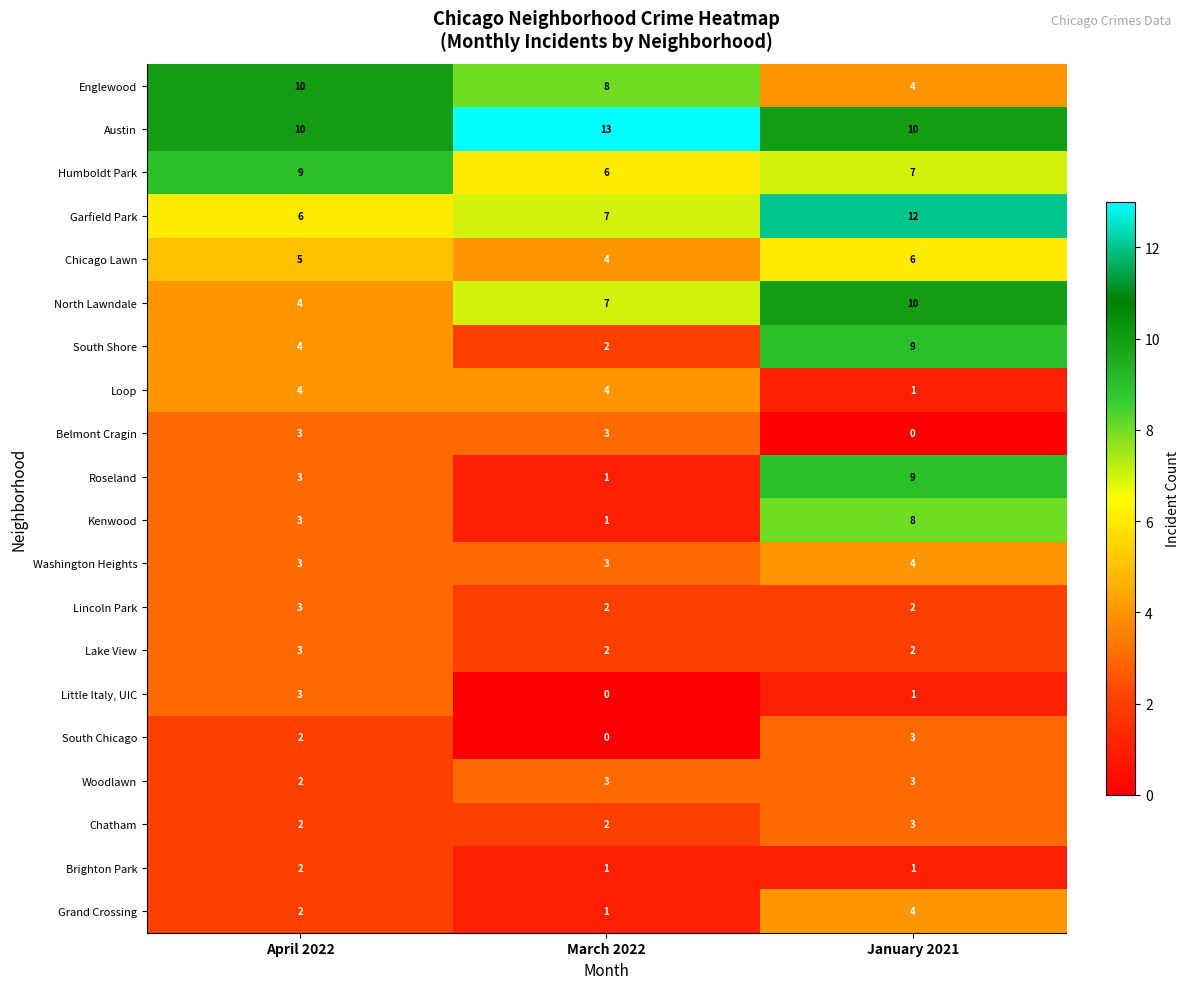

How many data points in Chatham are above 2?

1